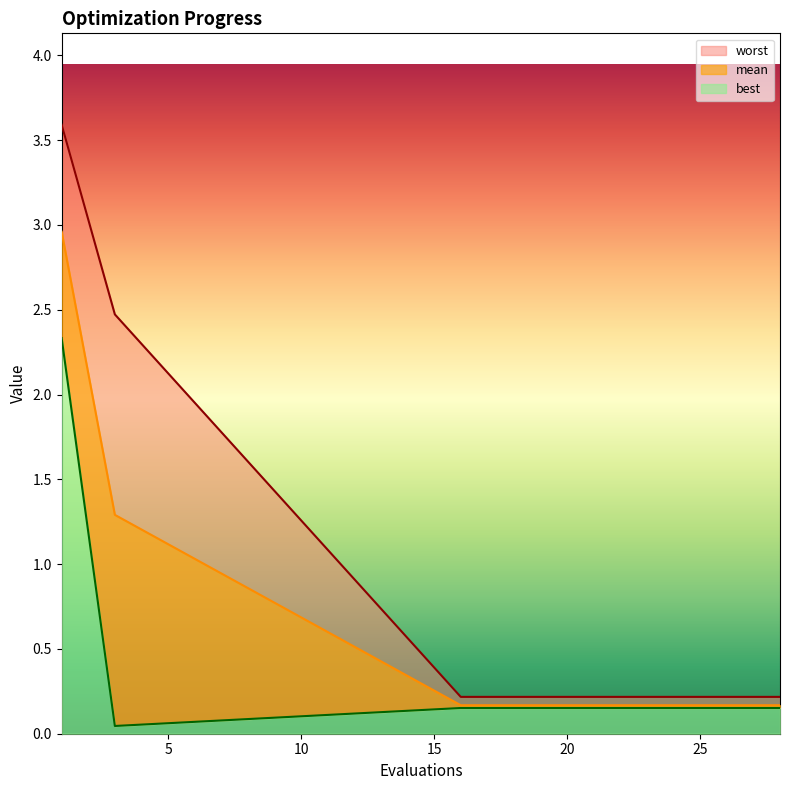

At which category is the sum across all series the highest?

1